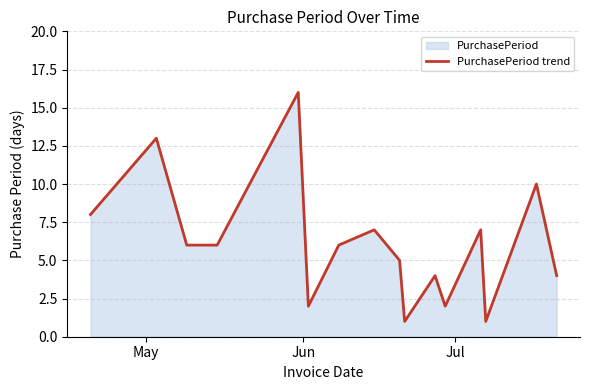

What is the greatest value displayed?

16